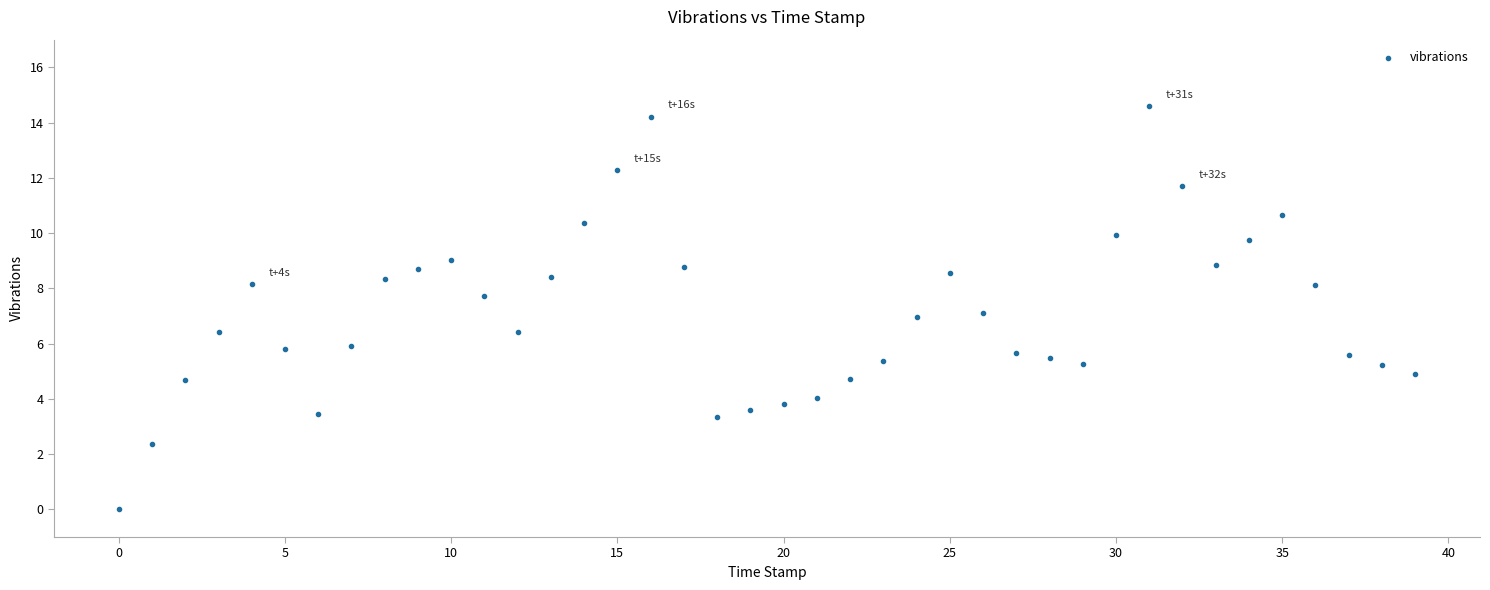

What is the range of Y values (max minus min)?

14.6